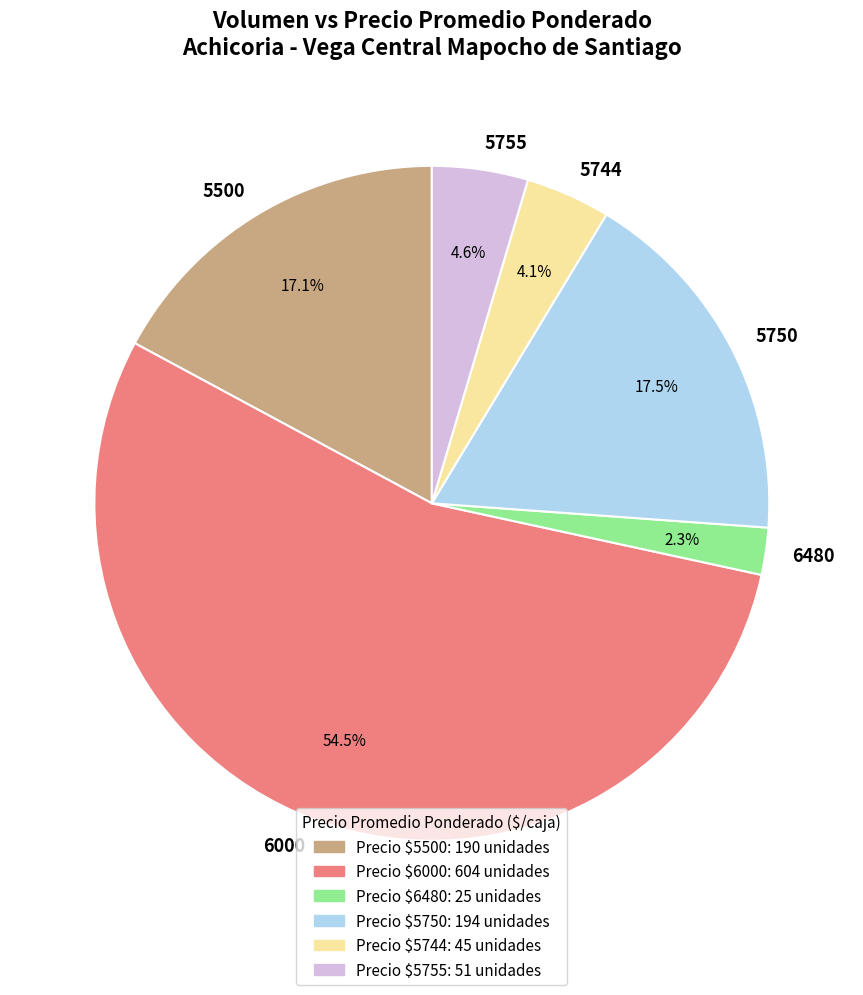

What is the total percentage of 5750 and 5744?

21.6%